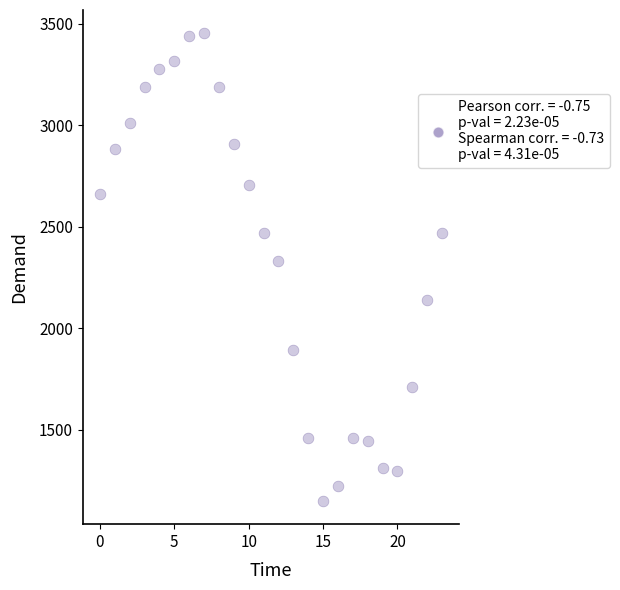

What is the range of Y values (max minus min)?

2304